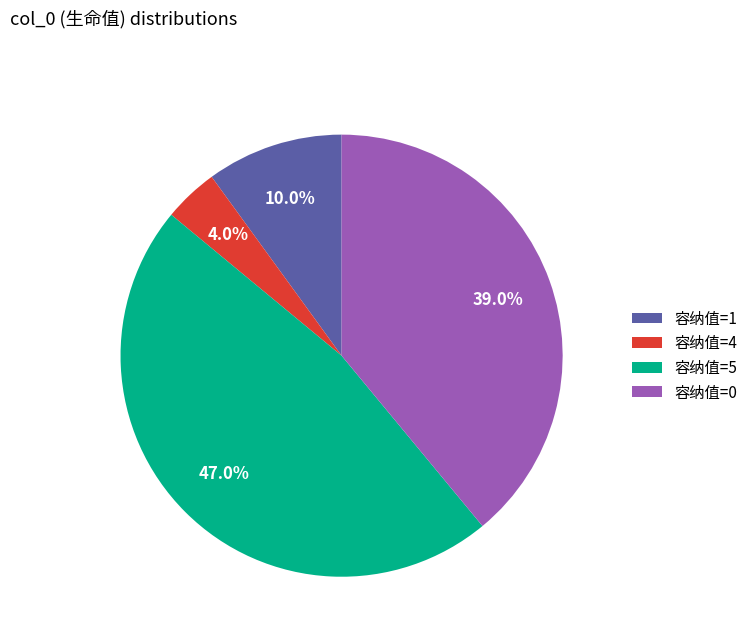

Does 容纳值=0 account for over 50% of the chart?

No